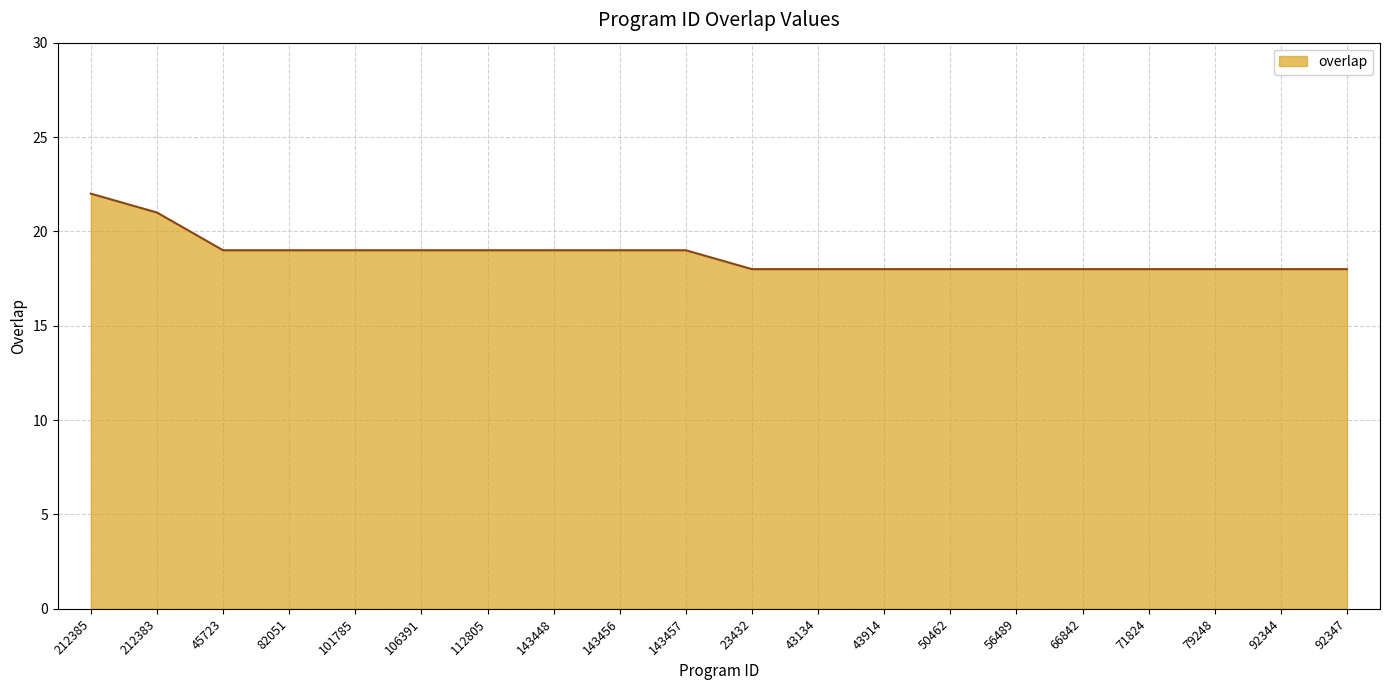

Which category has the highest value across all series?

212385